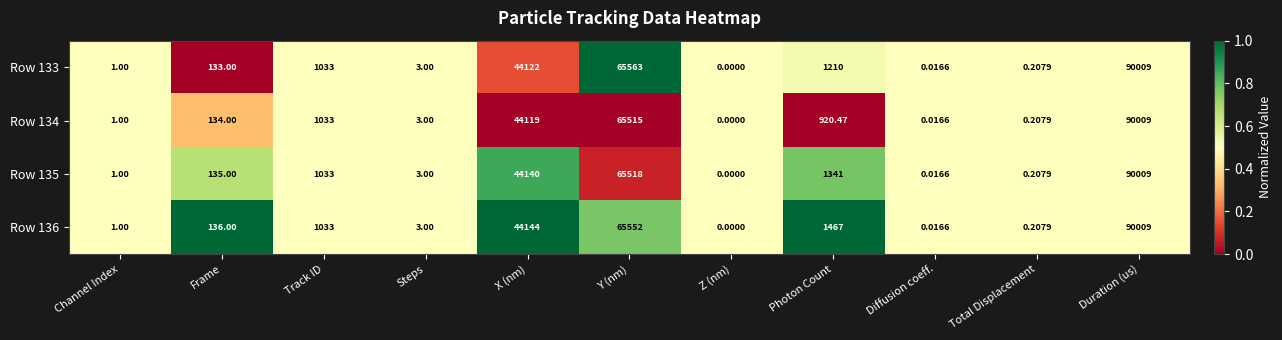

At which category does the chart reach its peak across all series?

Duration (us)